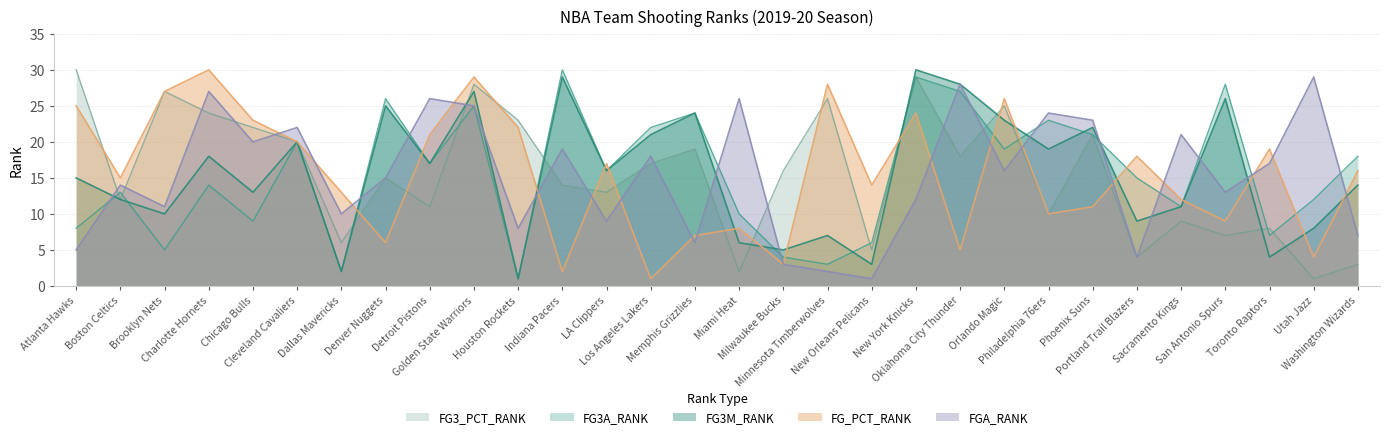

Which category has the highest value across all series?

Charlotte Hornets